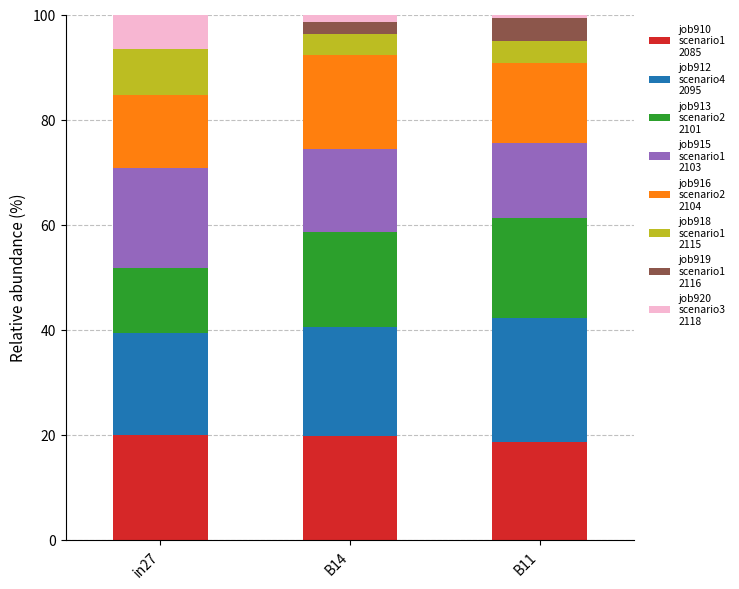

What is the total value across all series at in27?

100.0